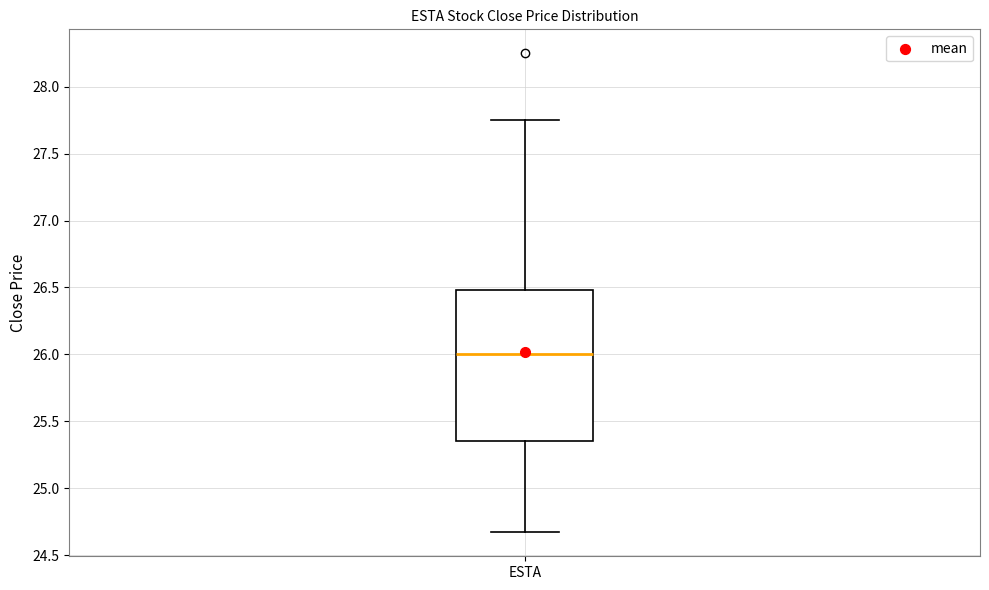

Where does the upper whisker of the box for ESTA end on the y-axis? The values are not printed on the chart, so give them approximately, as read against the axis.

27.75